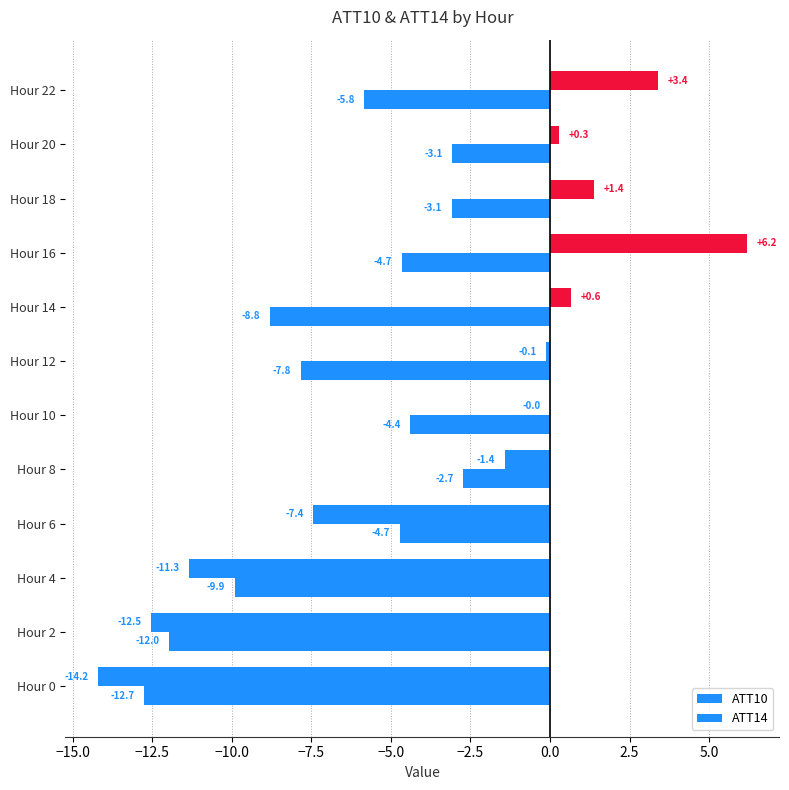

Count the number of data series in this chart.

2